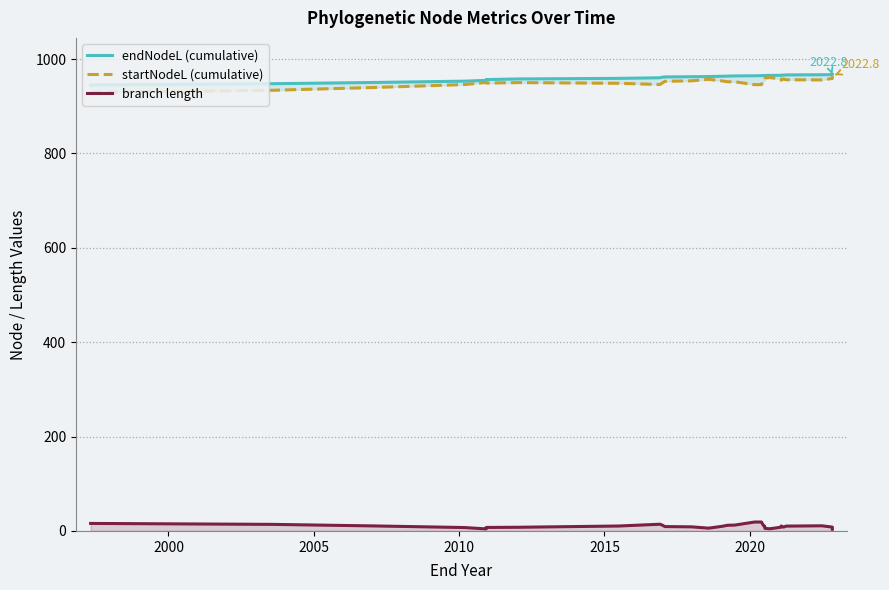

True or false: branch length and startNodeL (cumulative) intersect in this chart.

False